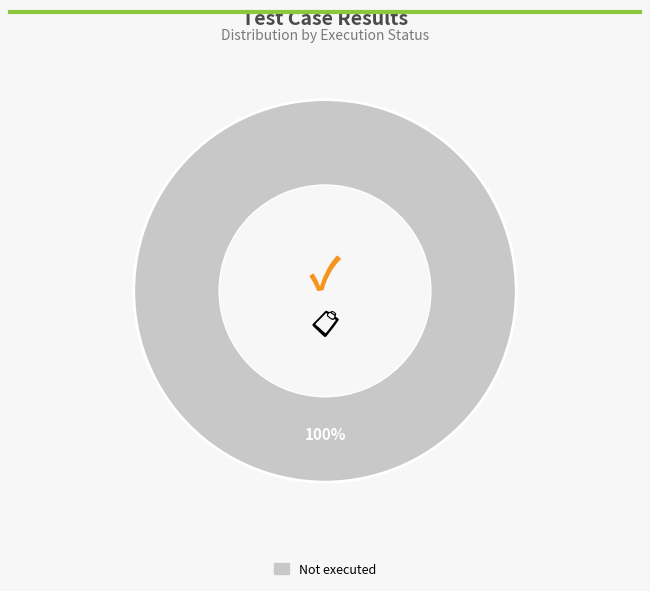

Does any single category account for the majority?

Yes